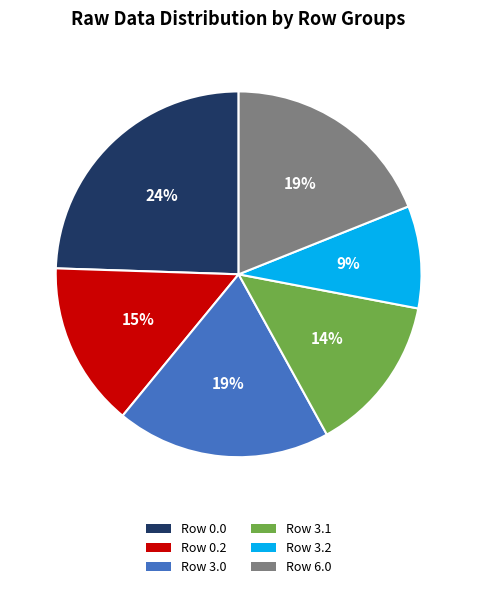

How many slices are in this pie chart?

6